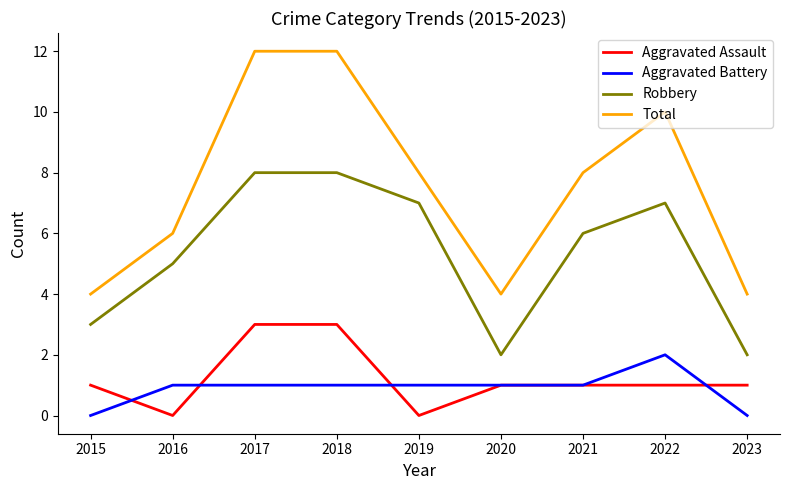

Is the value of Aggravated Battery at 2015 greater than the value of Total at 2021?

No